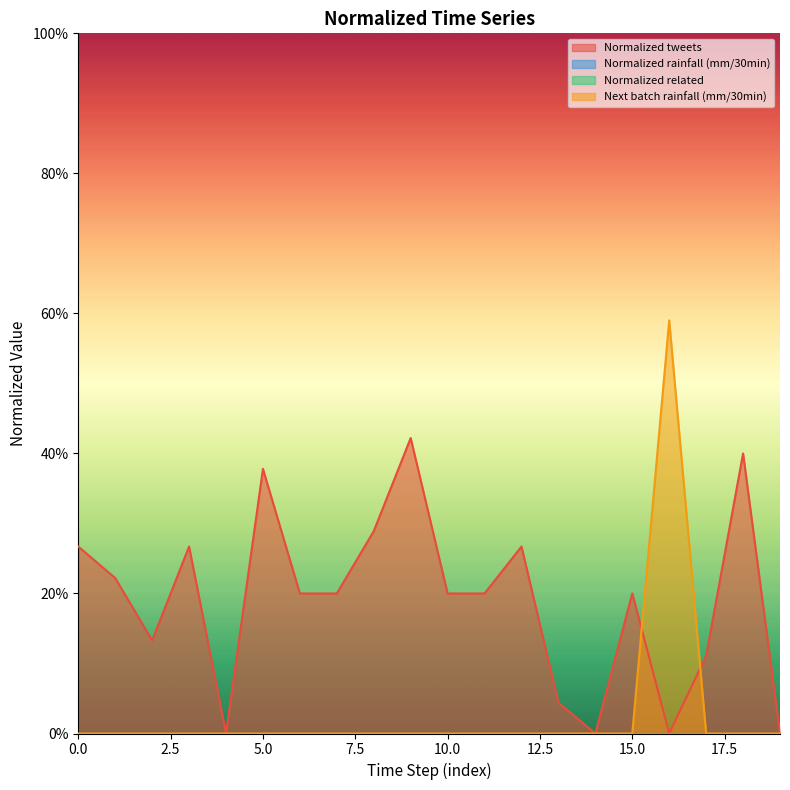

At how many categories does at least one series exceed 0?

17